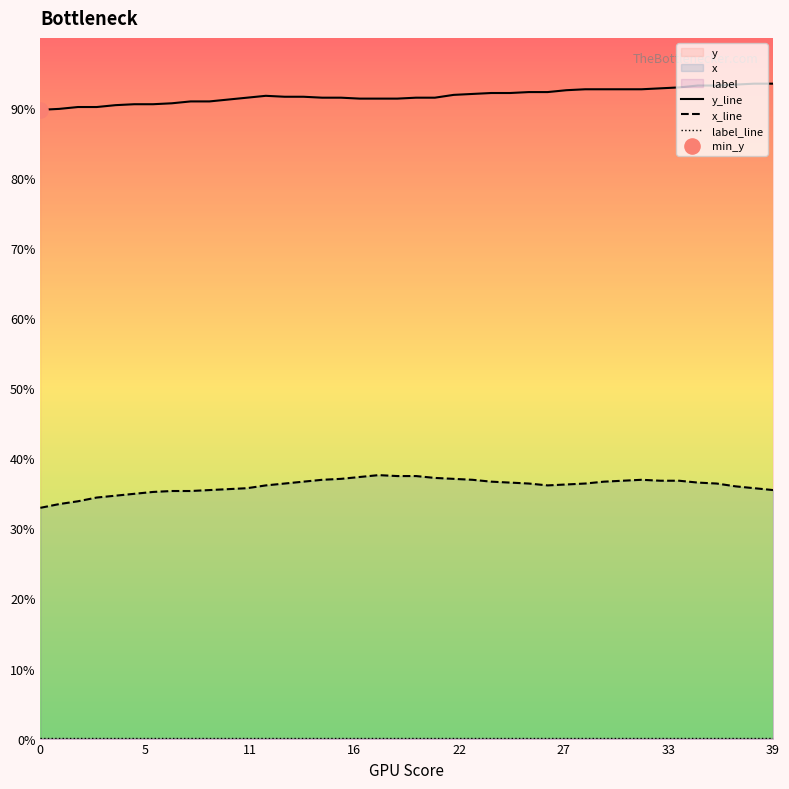

Which series has the largest total across all categories?

y_line